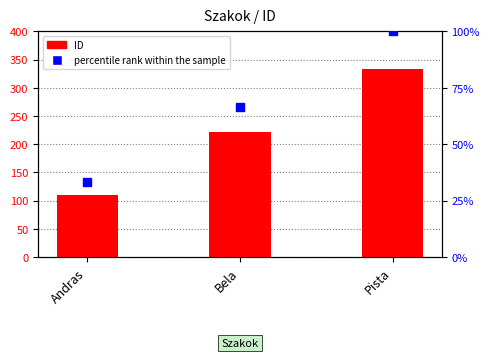

Which series has the largest Y range (max minus min)?

ID